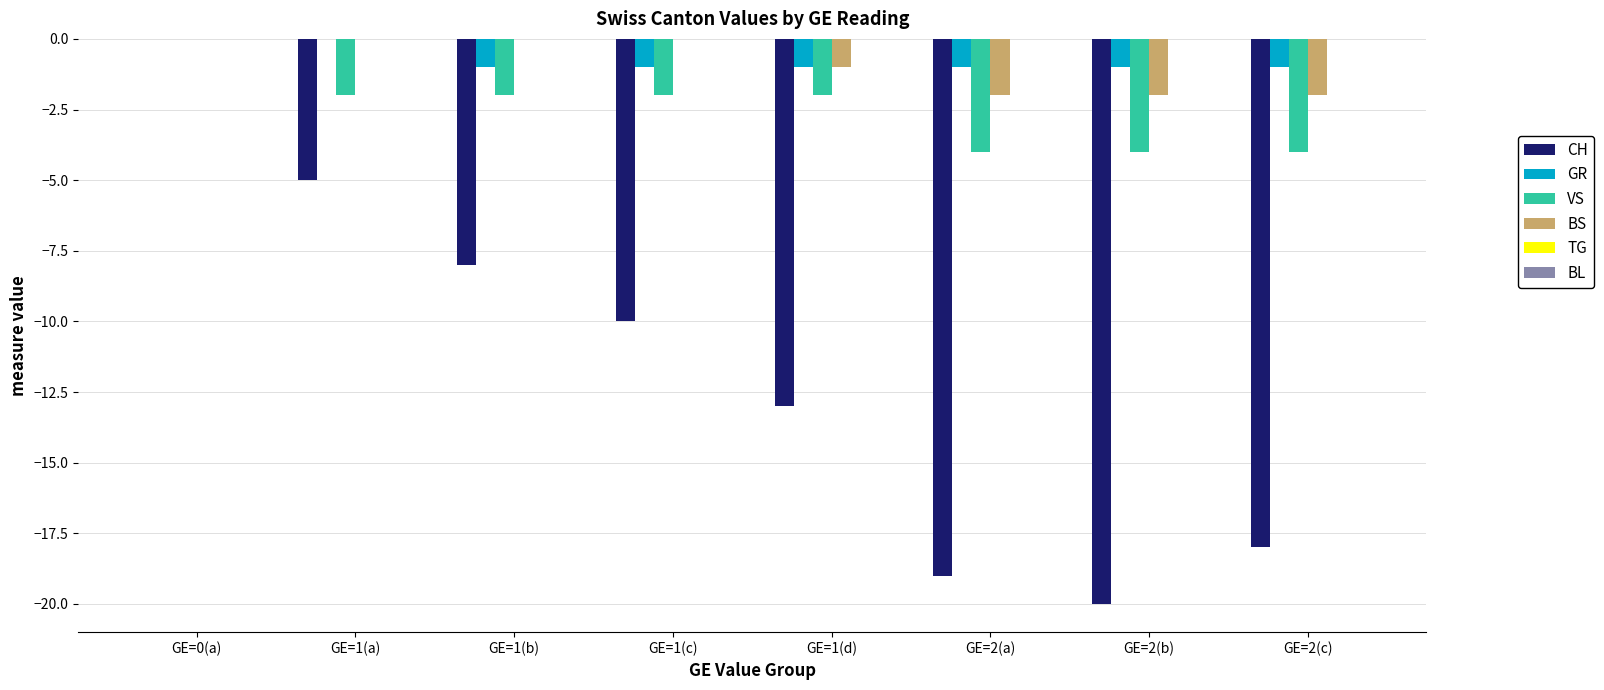

Is it true that GR equals 0 at GE=1(a)?

True